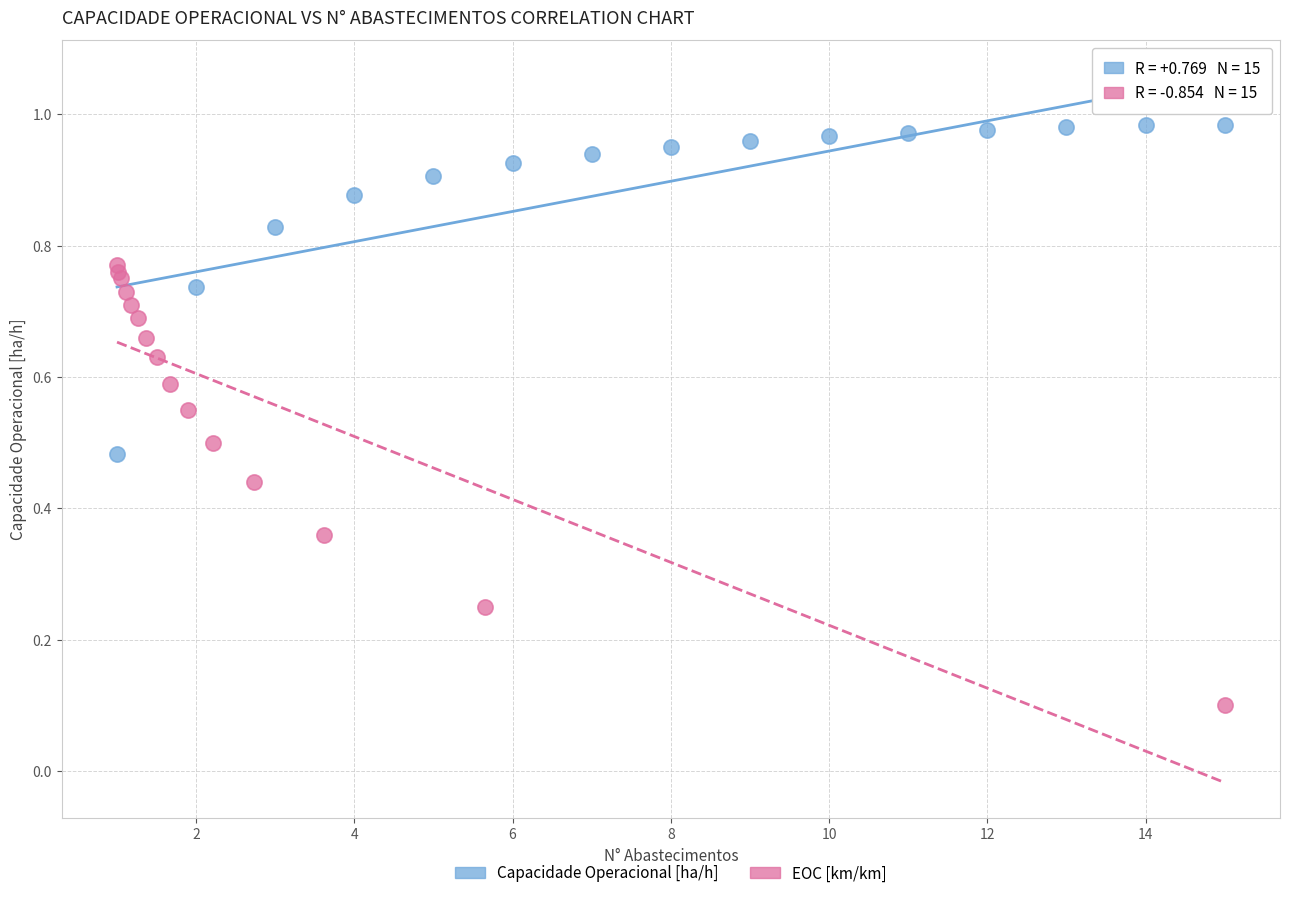

Which series reaches the minimum Y coordinate?

EOC [km/km]